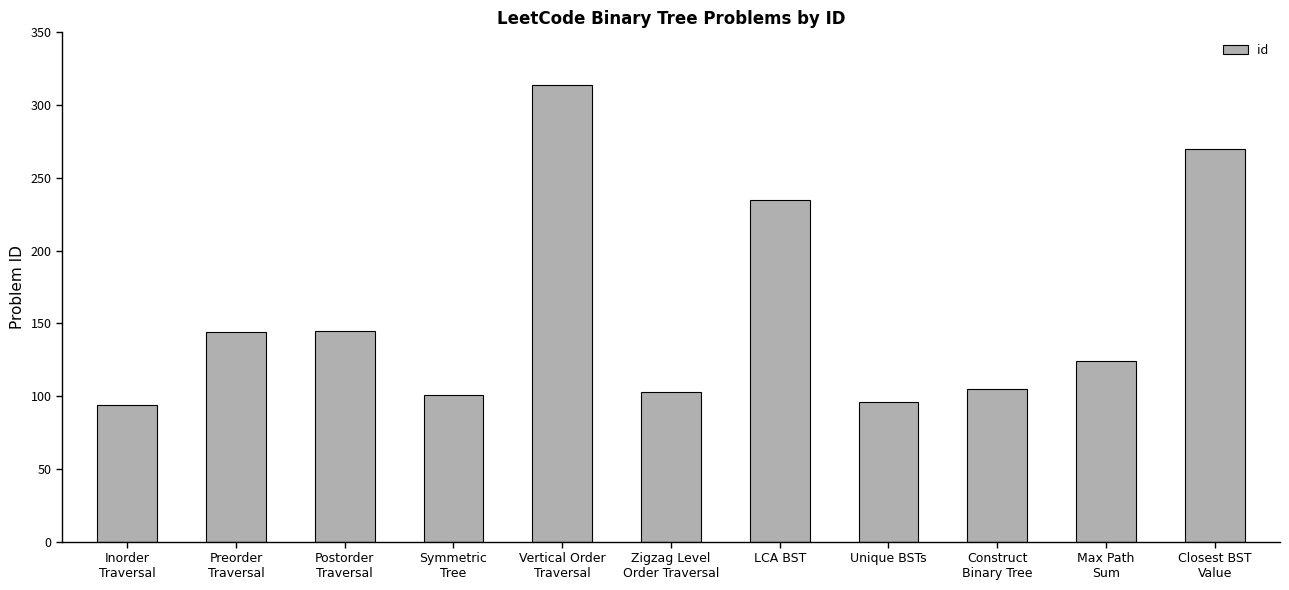

How many data points does each series have?

11